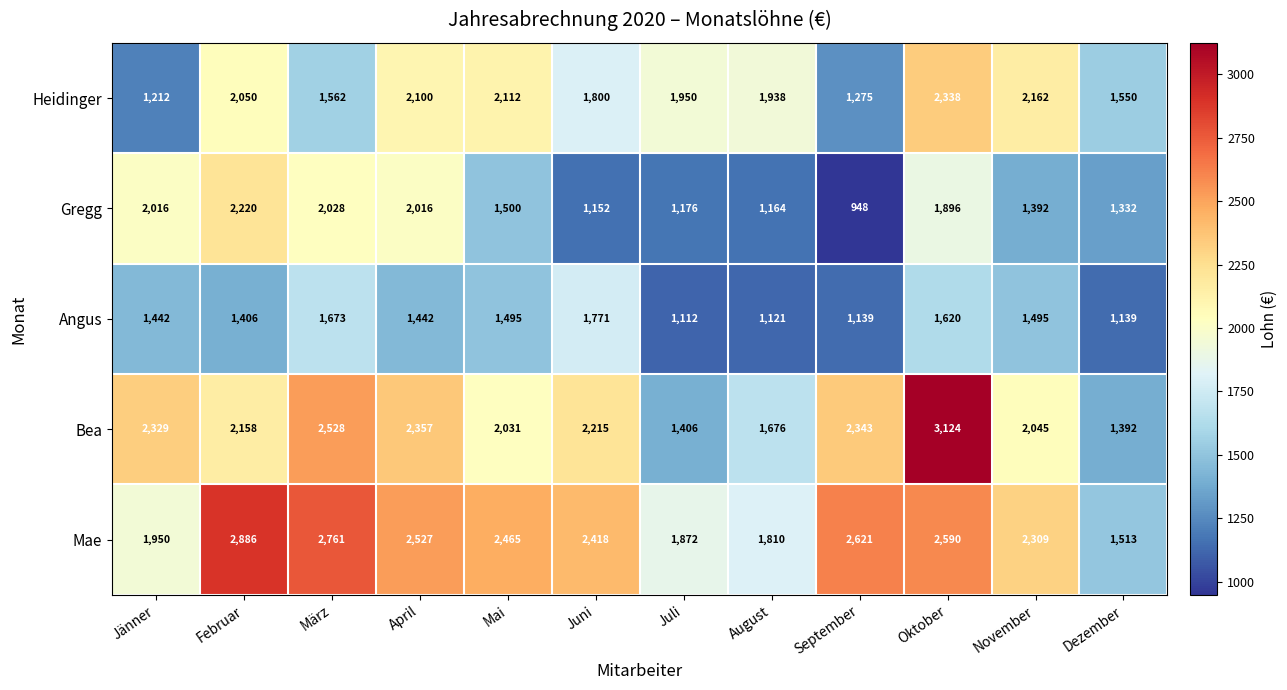

The value of Heidinger at August is 1938. True or false?

True